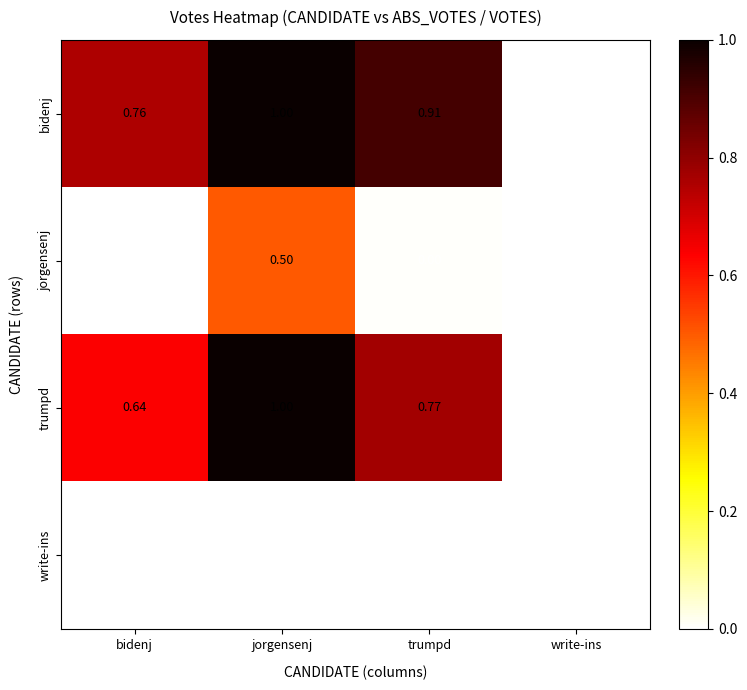

At which category does the chart reach its peak across all series?

jorgensenj